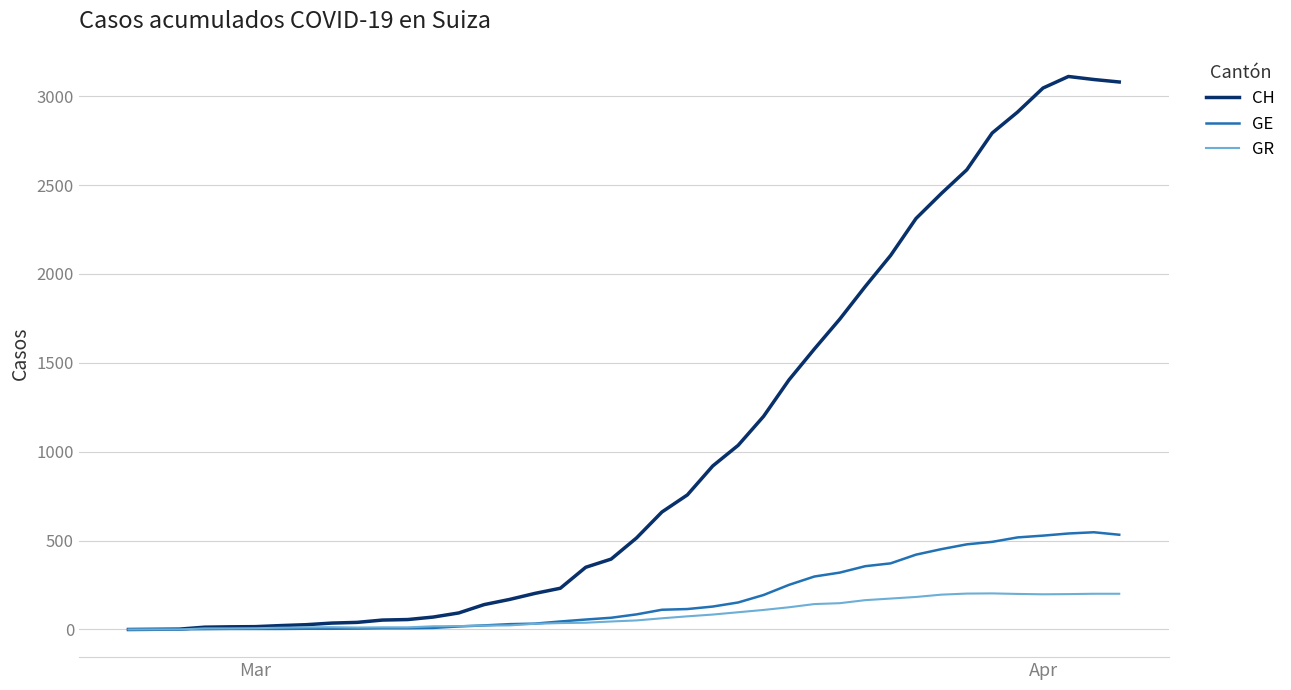

Which series has the widest spread of values?

CH